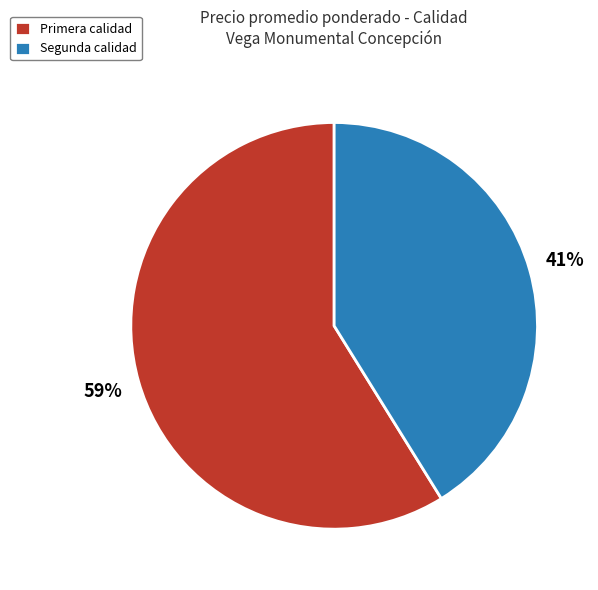

Is there any slice that represents more than half of the pie?

Yes